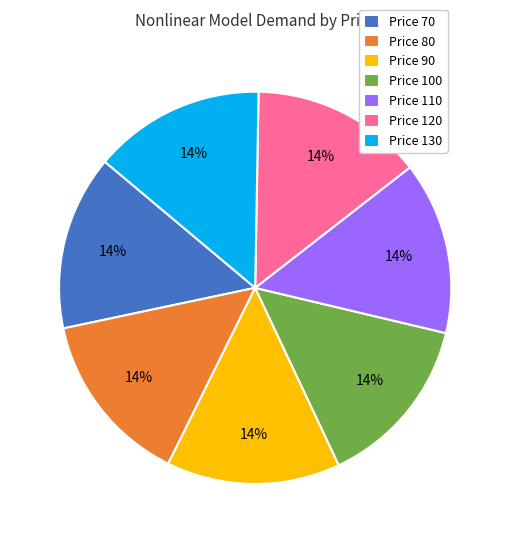

To the nearest percent, what portion does Price 70 represent?

14%